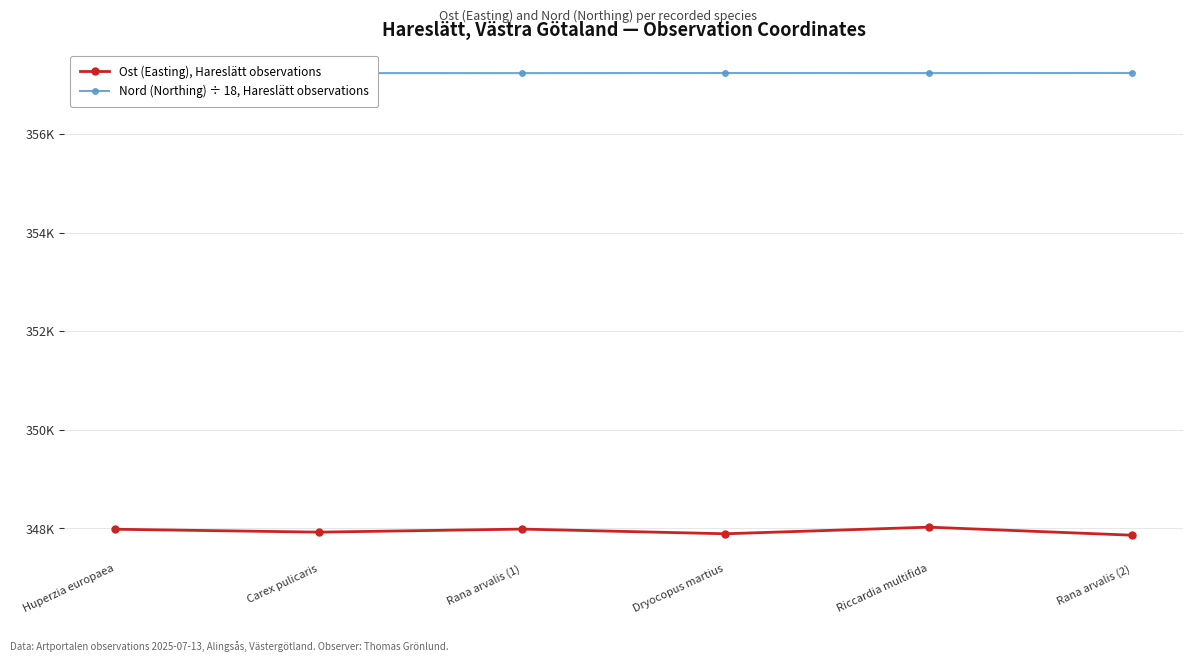

List the series in order of their peak value, highest first.

Nord (Northing) ÷ 18, Hareslätt observations, Ost (Easting), Hareslätt observations